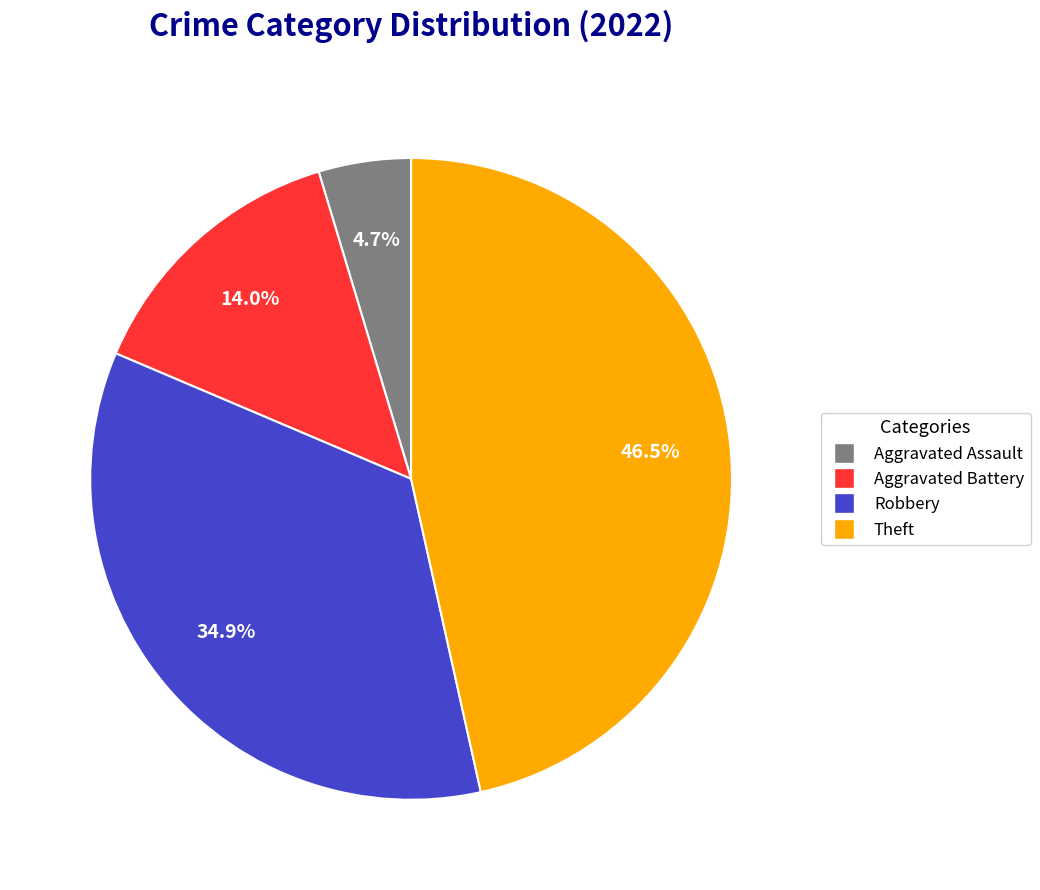

Is there a majority slice in this chart?

No